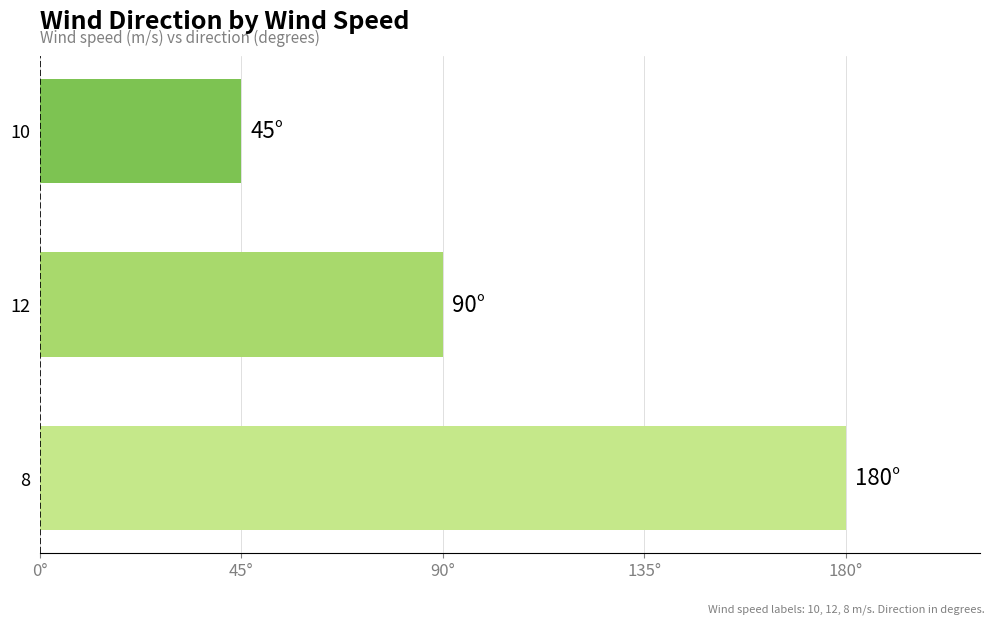

Does the chart contain any negative values?

No